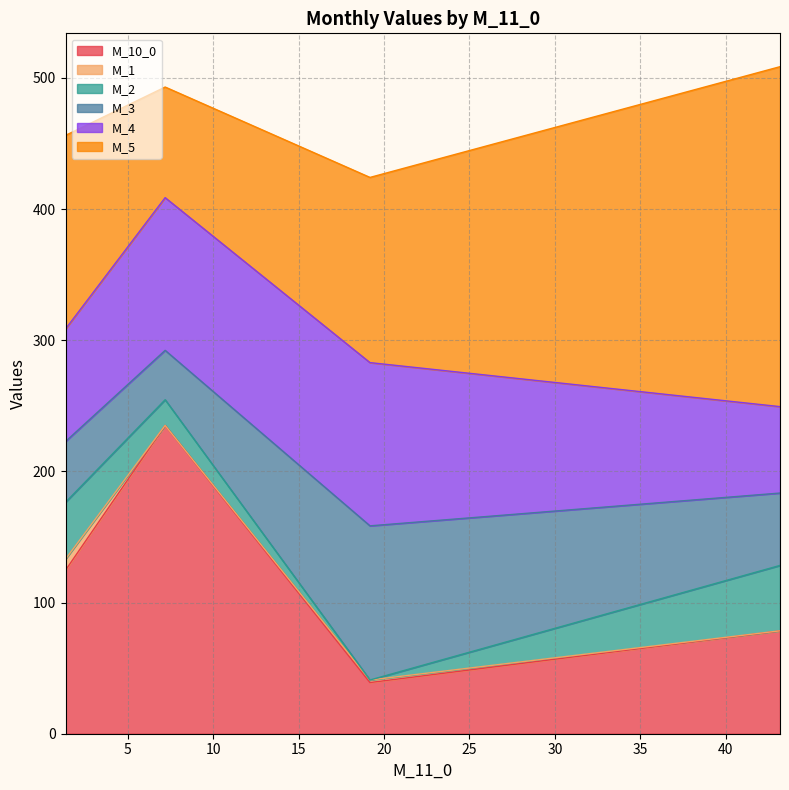

What is the total value across all series at 1.36?

456.2